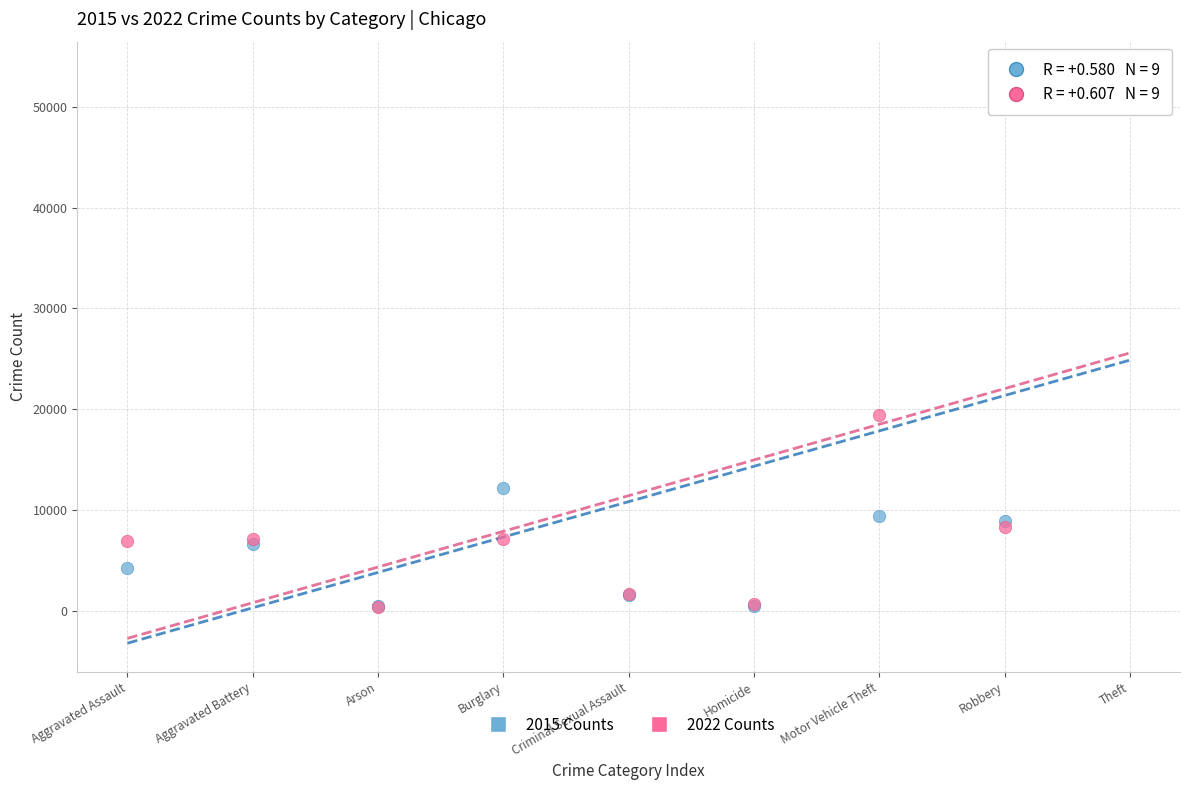

Which series reaches the maximum Y coordinate?

2015 Counts